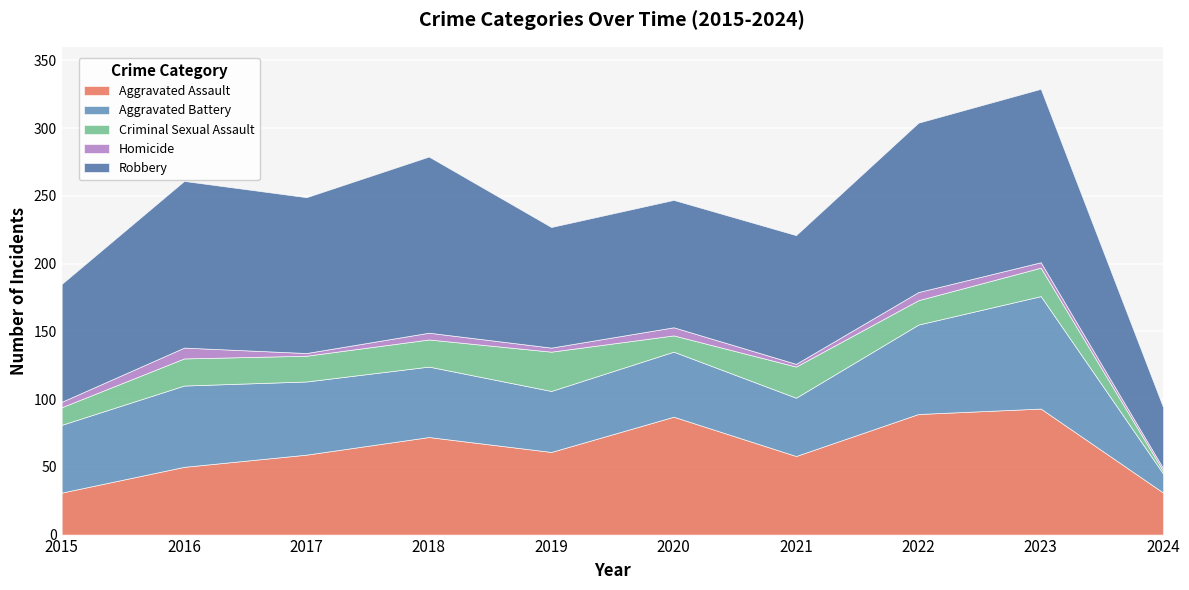

What is the spread (max minus min) of values at 2021?

93